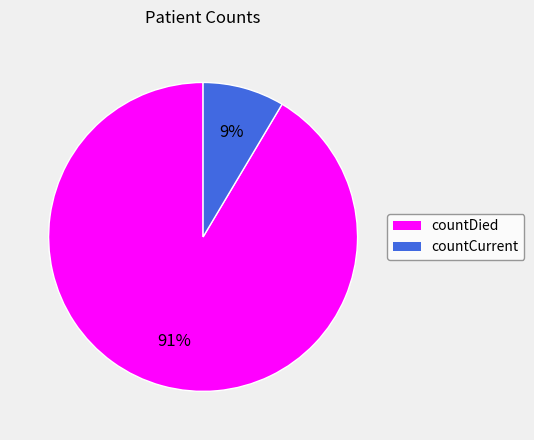

True or false: countCurrent accounts for 9% of the total.

True